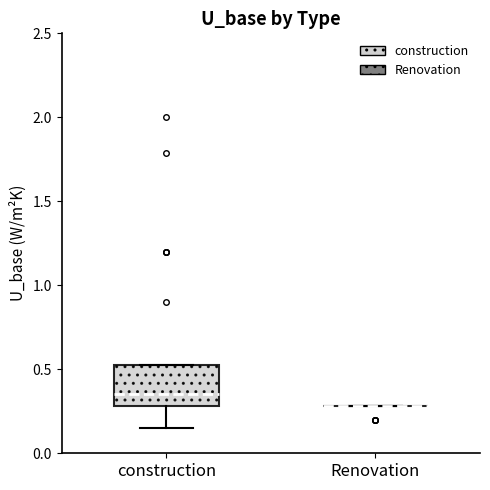

Which box is the tallest, from its lower edge to its upper edge?

construction